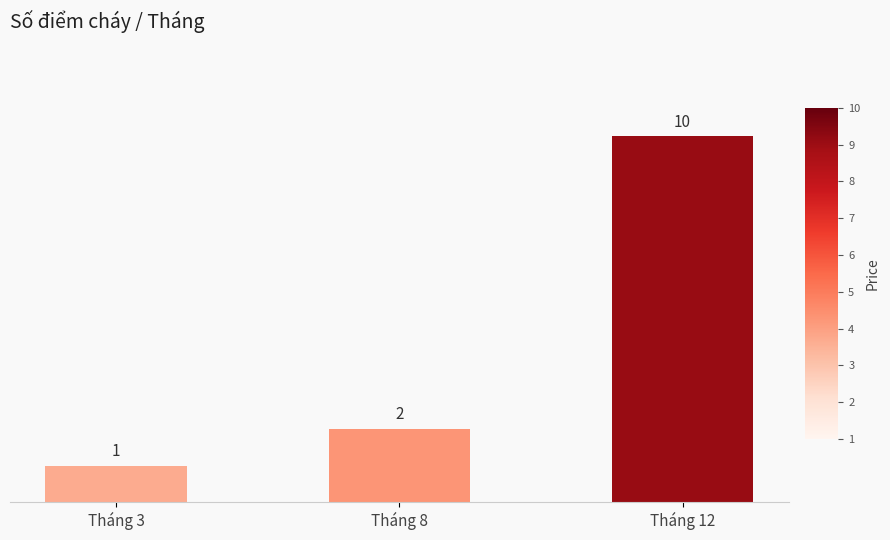

Reading left to right, extract all data points from this chart.

Tháng 3=1	Tháng 8=2	Tháng 12=10